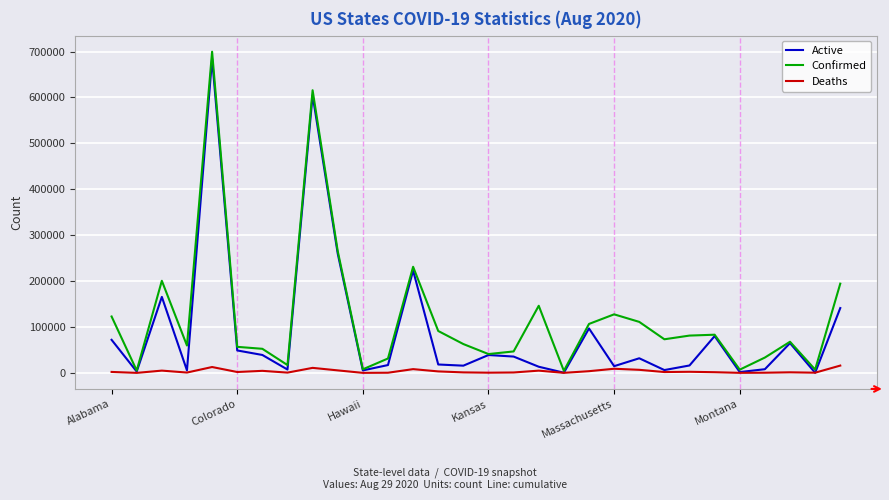

Rank the series by their average value, from lowest to highest.

Deaths, Active, Confirmed